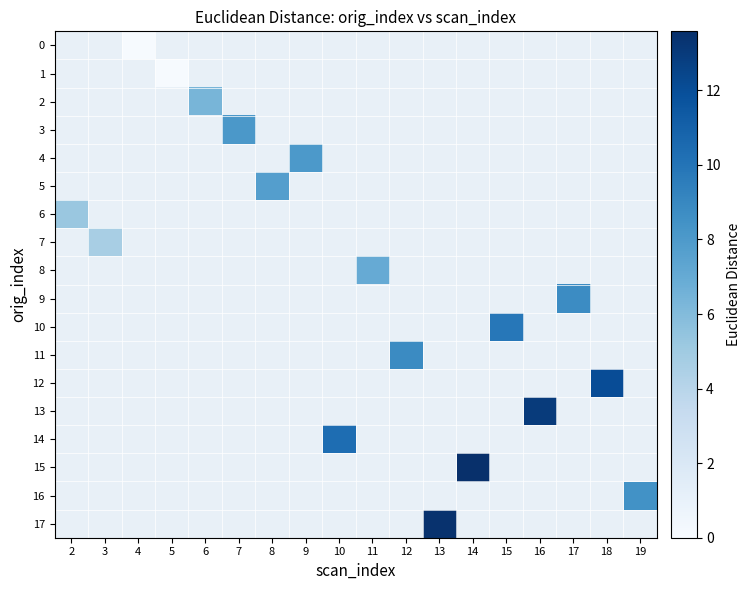

Which category has the lowest value in the 9 series?

2